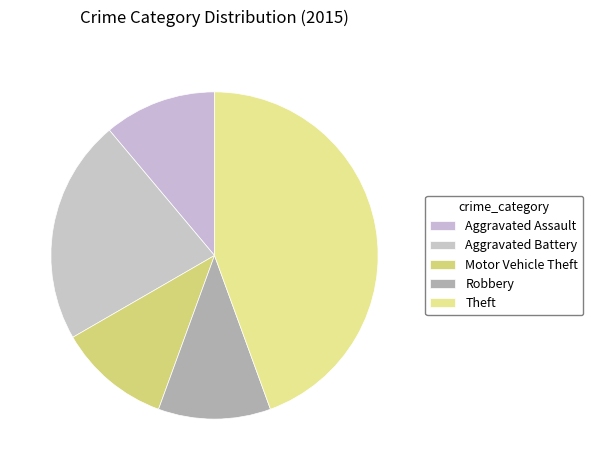

True or false: Robbery accounts for 11% of the total.

True